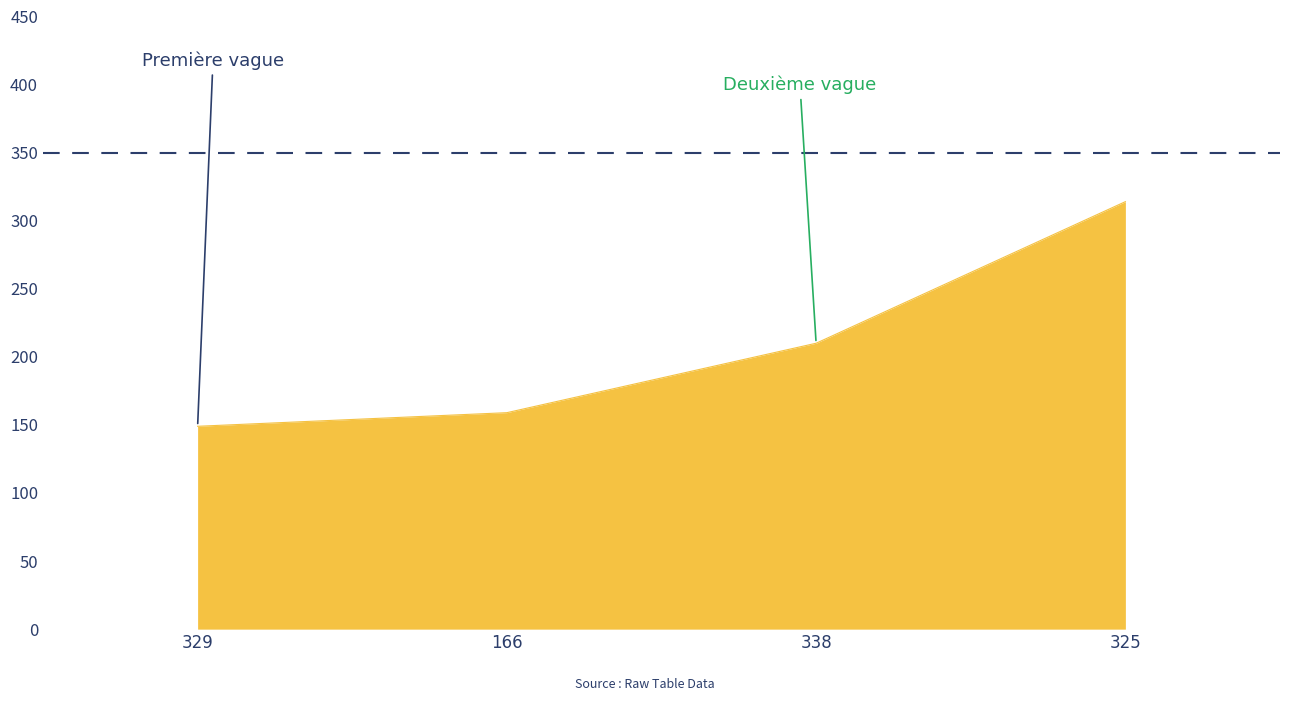

Approximately how many times larger is the value at 329 compared to 166?

0.9